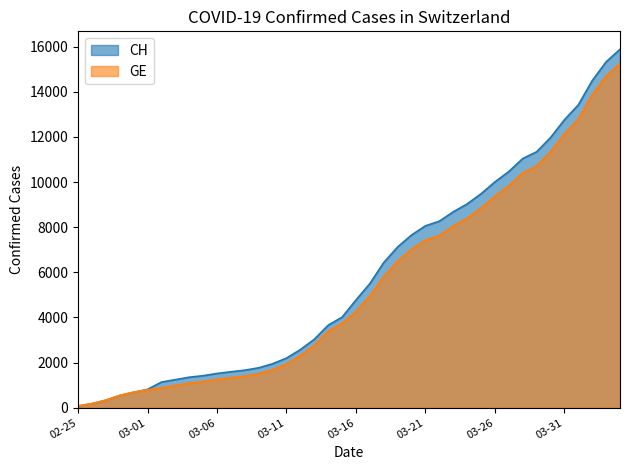

What is the sum of the CH values at 2020-02-29 and 2020-03-12?

3259